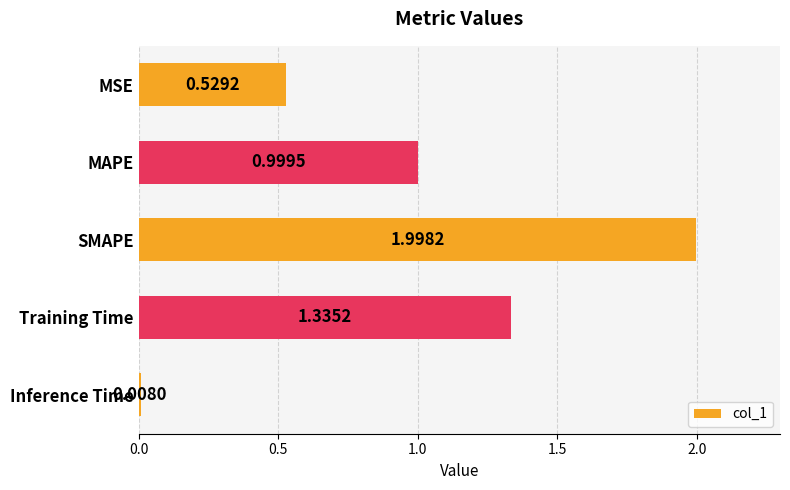

Rank the categories by value from lowest to highest.

Inference Time, MSE, MAPE, Training Time, SMAPE